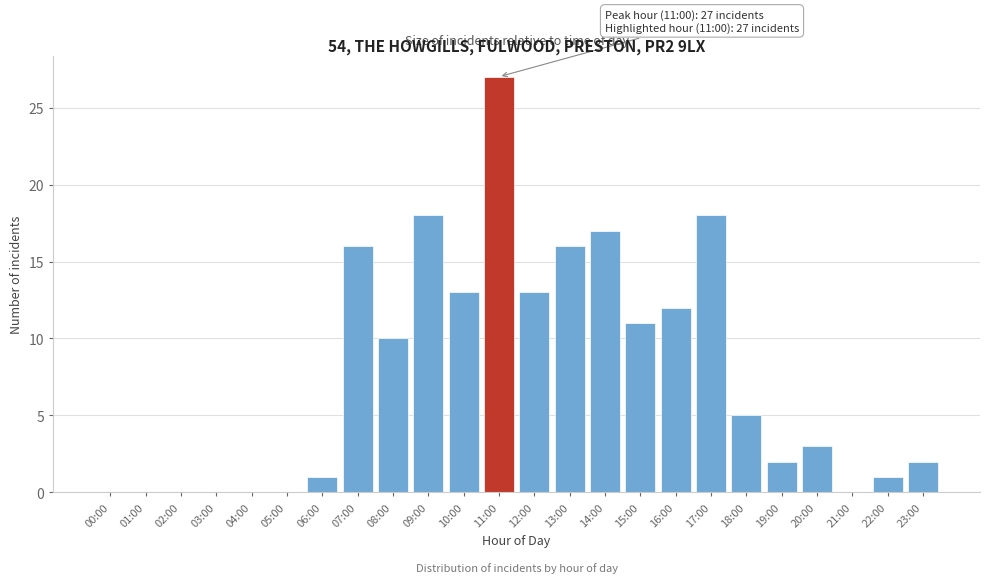

Reading left to right, transcribe all the data shown in this chart.

00:00=0	01:00=0	02:00=0	03:00=0	04:00=0	05:00=0	06:00=1	07:00=16	08:00=10	09:00=18	10:00=13	11:00=27	12:00=13	13:00=16	14:00=17	15:00=11	16:00=12	17:00=18	18:00=5	19:00=2	20:00=3	21:00=0	22:00=1	23:00=2